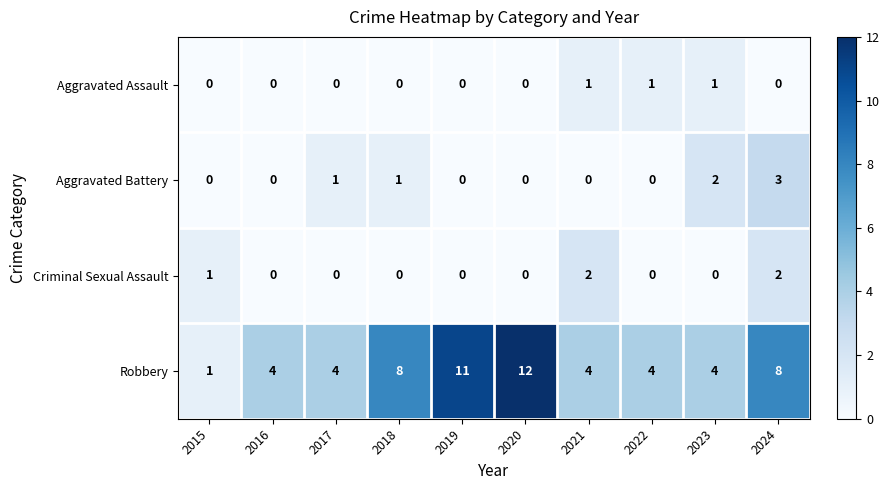

List the series in order of their peak value, highest first.

Robbery, Aggravated Battery, Criminal Sexual Assault, Aggravated Assault